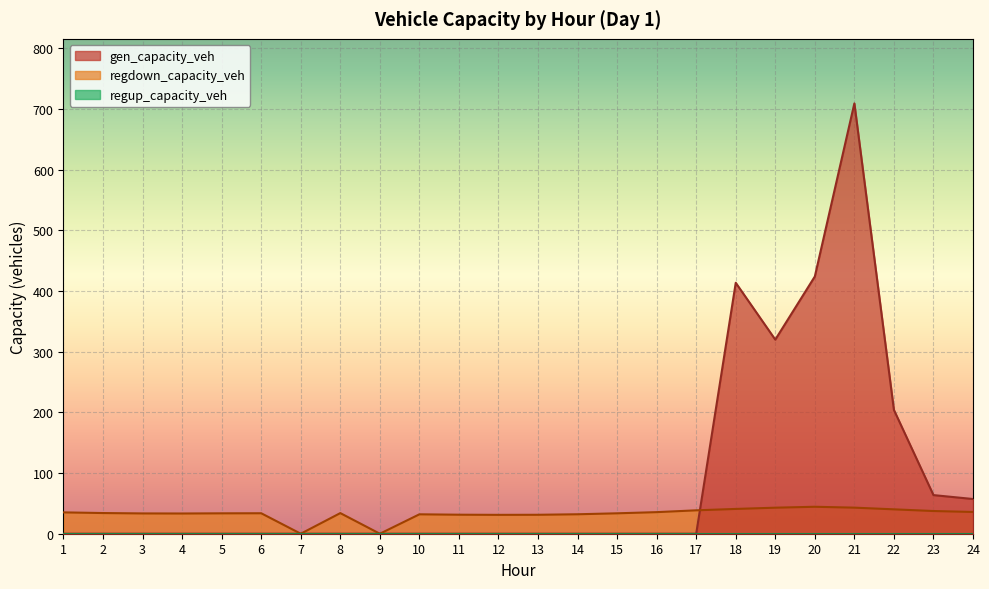

In regdown_capacity_veh, how many points are lower than both neighbors (excluding endpoints)?

4